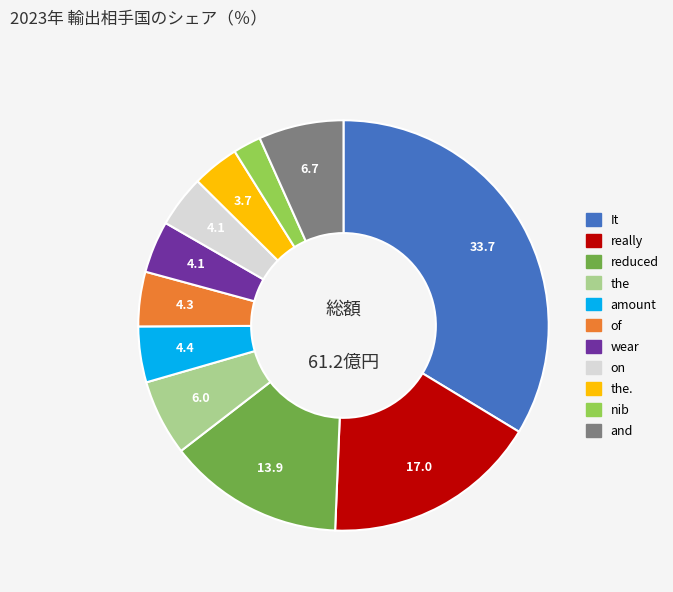

Does any single category account for the majority?

No